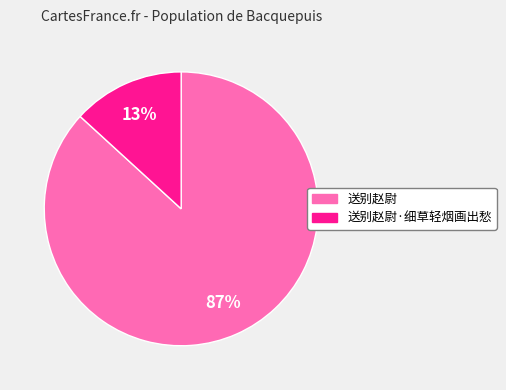

To the nearest percent, what is the difference between the largest and smallest slice percentages?

74%